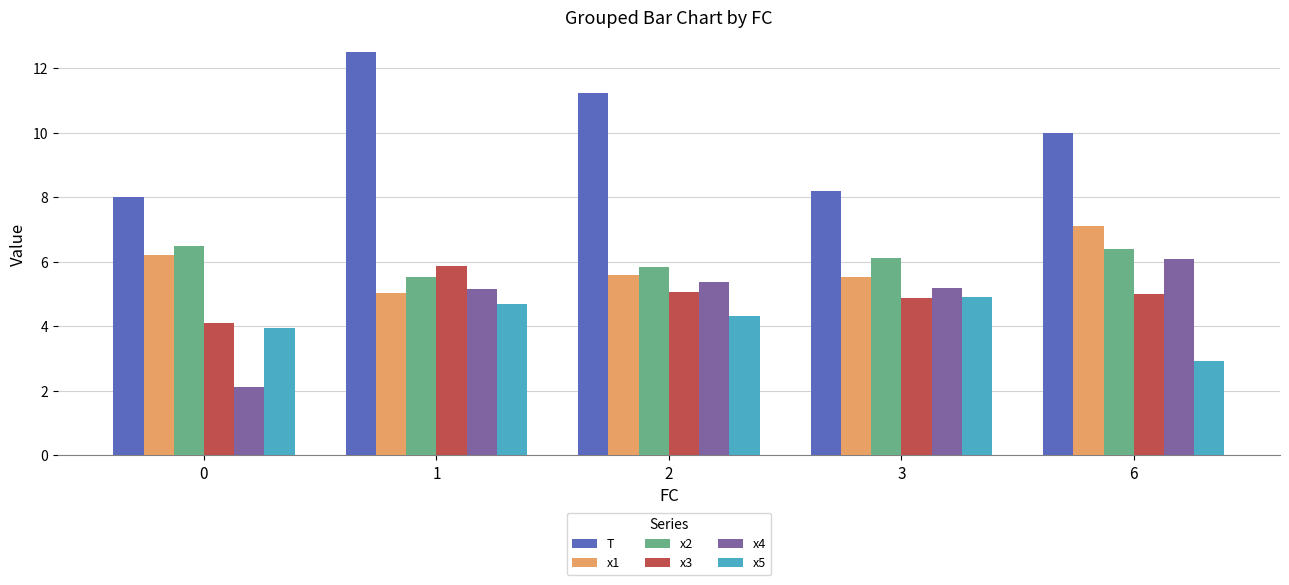

What is the value of the T bar at the 5th from the left?

10.0